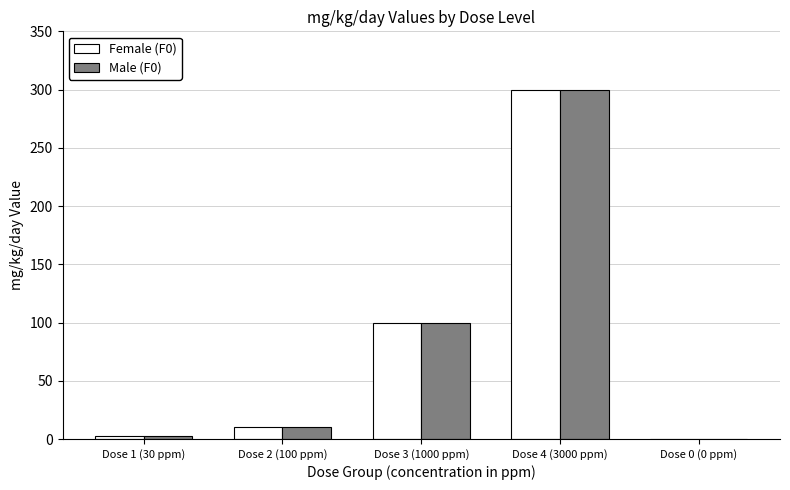

The Male (F0) series shows 100 at Dose 3 (1000 ppm). True or false?

True